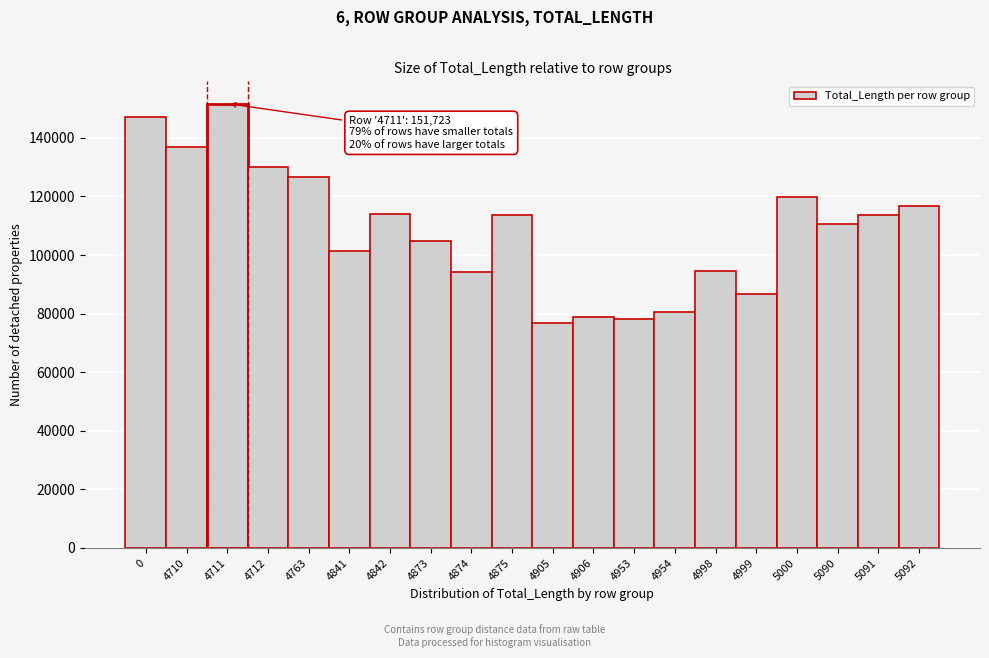

What is the difference between the maximum and second lowest values?

73606.8